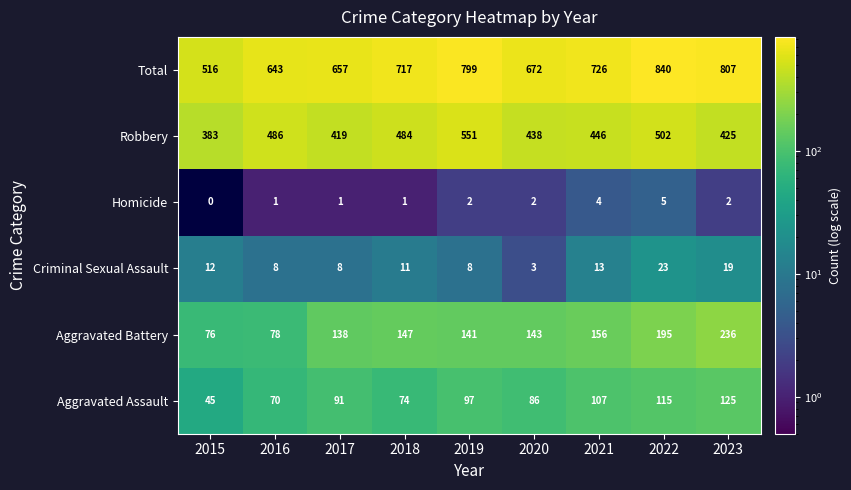

What is the difference between the Robbery values at 2020 and 2015?

55